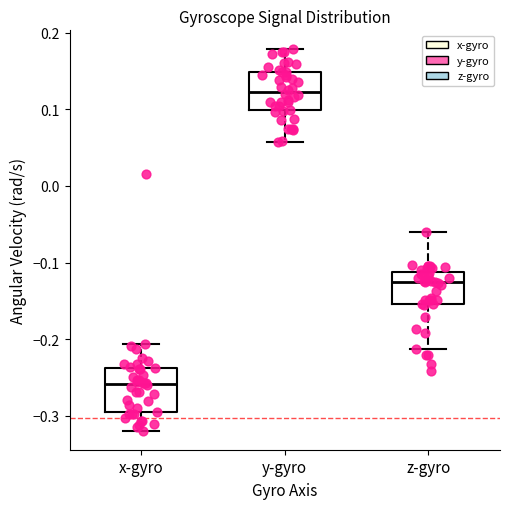

Where does the median line of the box for z-gyro sit on the y-axis? The values are not printed on the chart, so give them approximately, as read against the axis.

-0.13